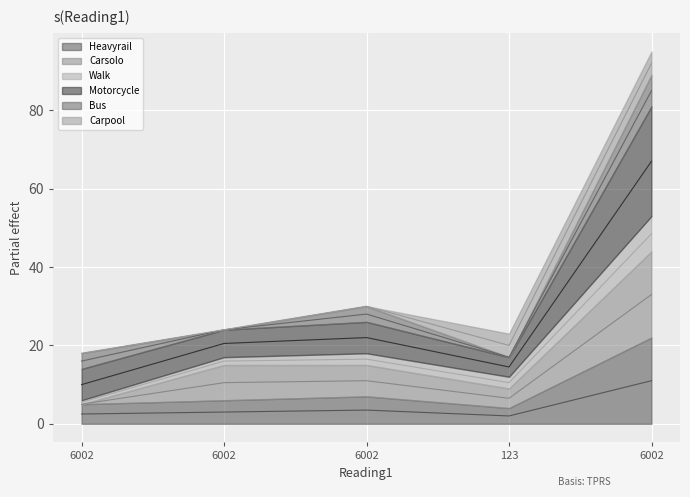

What is the difference between the maximum and minimum values in the Heavyrail series?

9.0